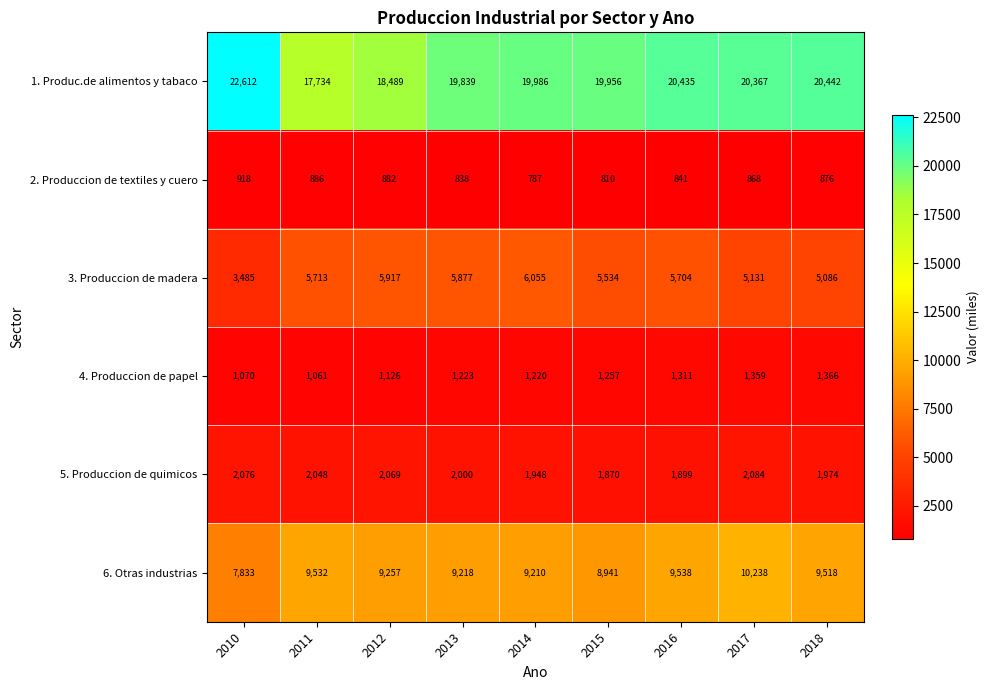

At how many categories does at least one series exceed 3405?

9